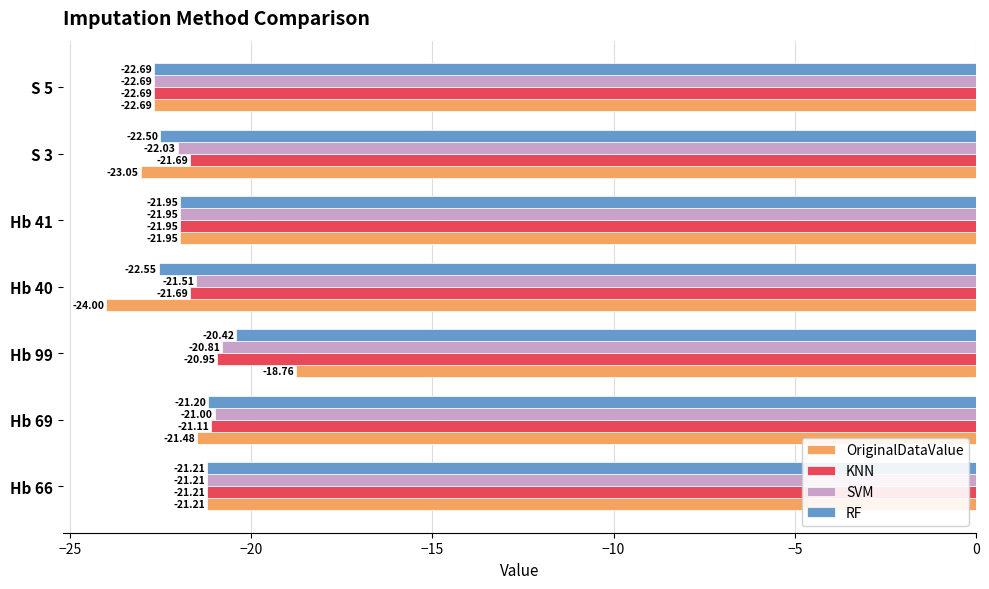

Count the number of data series in this chart.

4